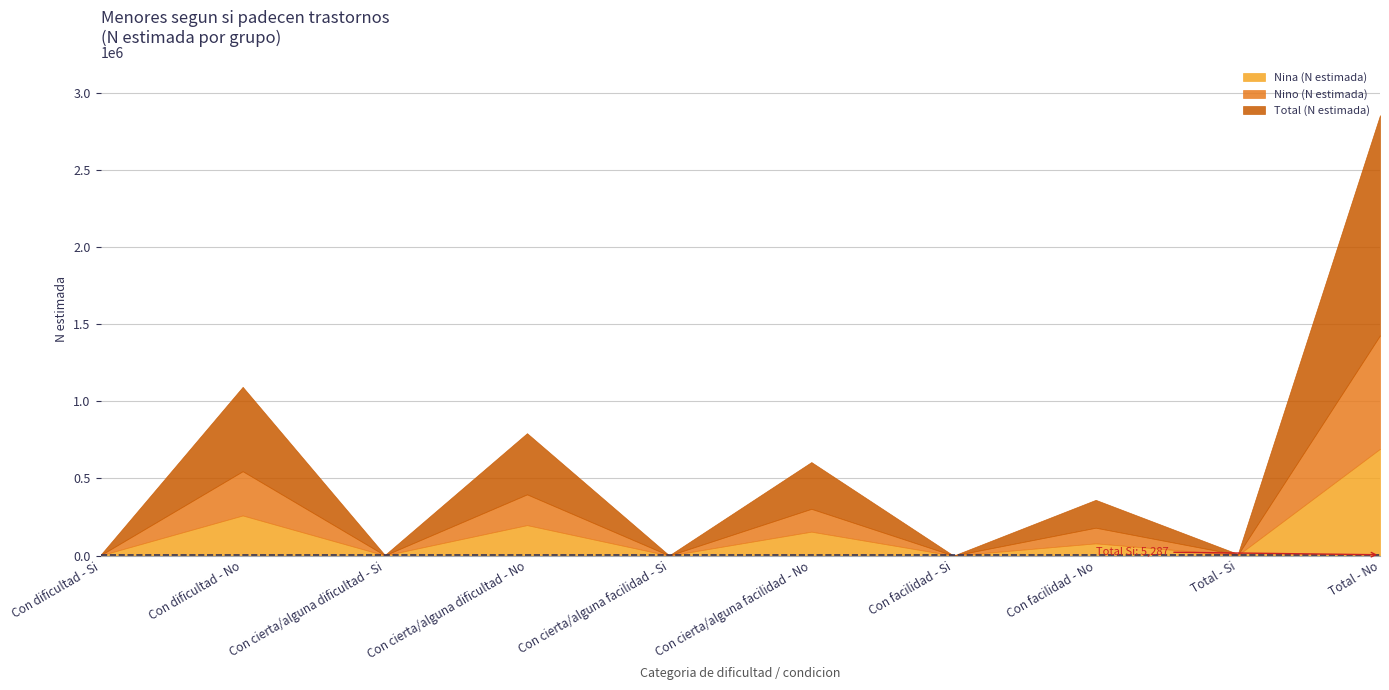

Which category has the highest value in the Nino (N estimada) series?

Total - No